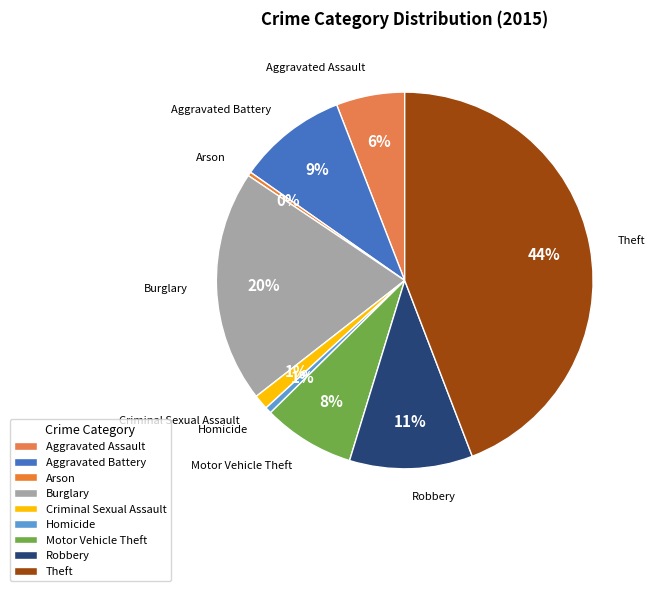

How many segments does this pie chart have?

9